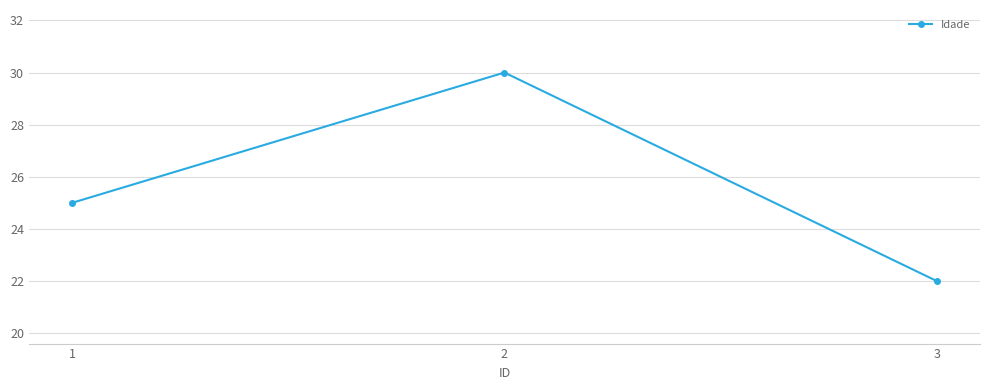

True or false: the data shows 25 at 1.

True